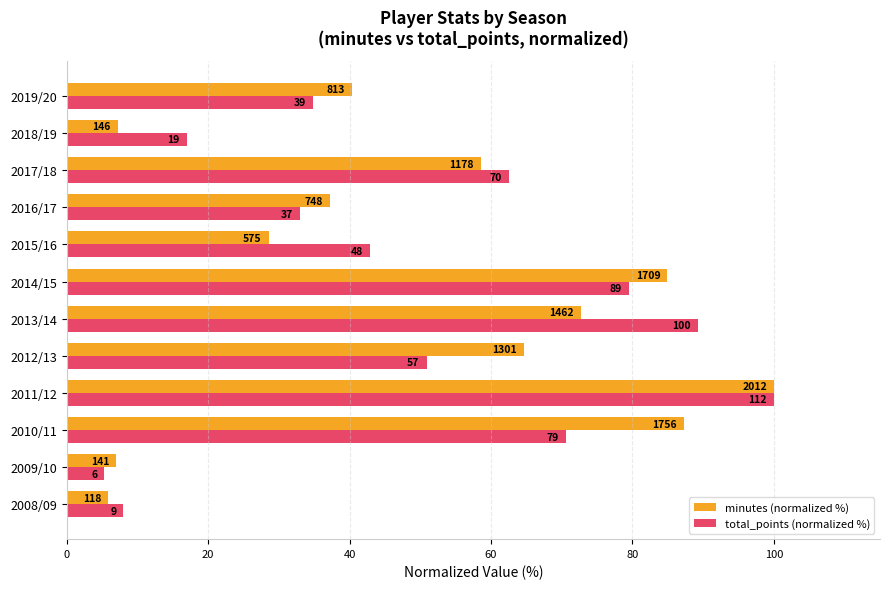

Reading left to right, list all the values displayed in this chart.

minutes (normalized %): 5.9	7.0	87.3	100.0	64.7	72.7	84.9	28.6	37.2	58.5	7.3	40.4
total_points (normalized %): 8.0	5.4	70.5	100.0	50.9	89.3	79.5	42.9	33.0	62.5	17.0	34.8